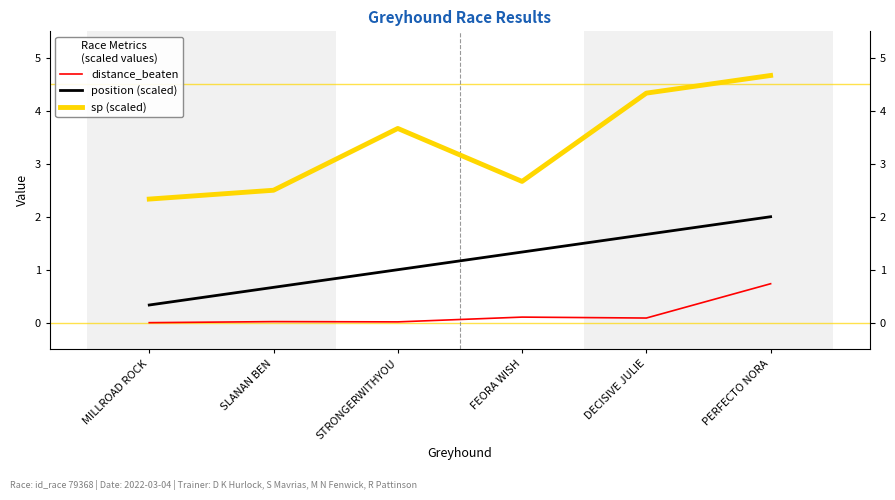

Where is sp (scaled) nearest to the value 3?

FEORA WISH